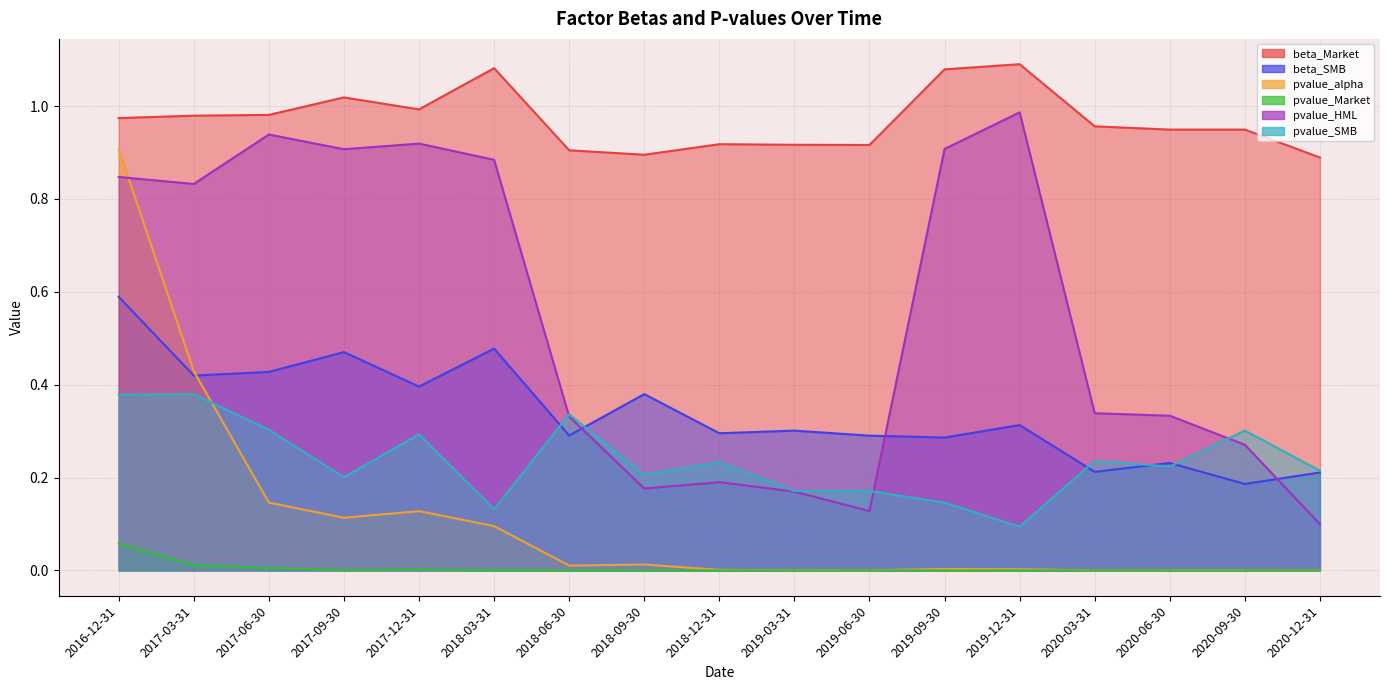

What is the sum of all pvalue_alpha values?

1.9